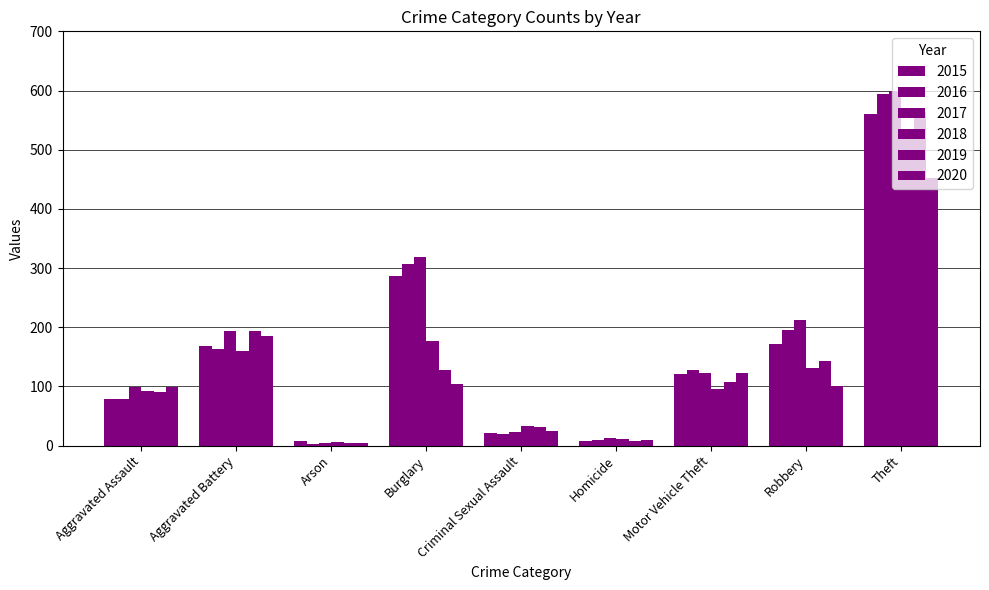

Are the bars grouped side by side (vs. stacked)?

Yes